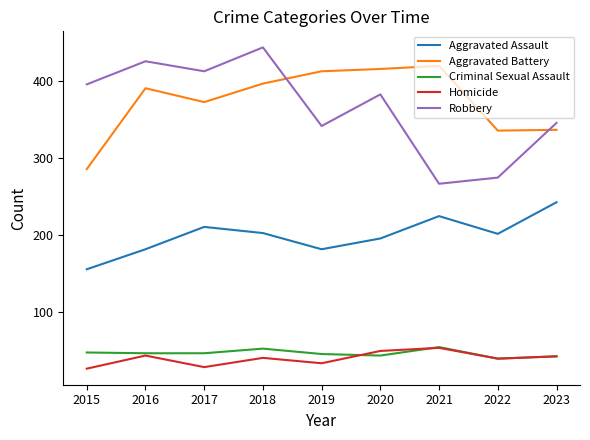

True or false: Aggravated Battery and Aggravated Assault intersect in this chart.

False